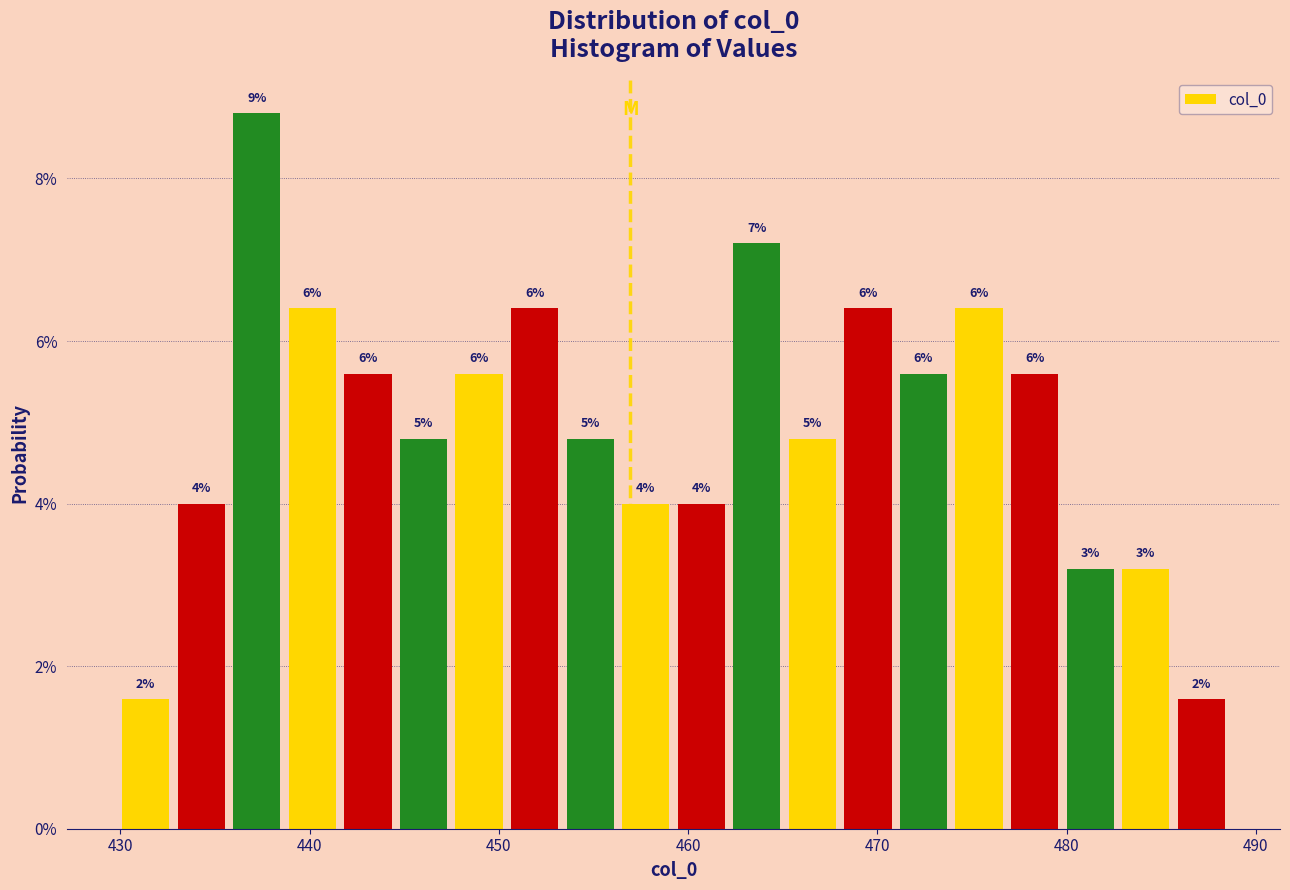

Around what value on the x-axis is the tallest bar? Give the approximate position of its centre, as read against the axis.

437